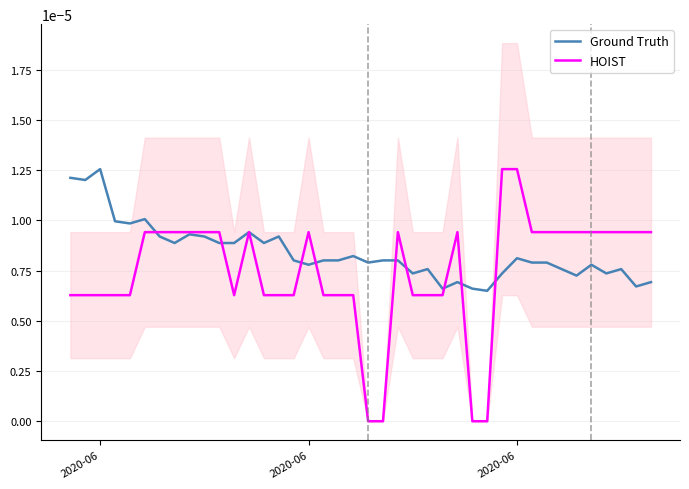

Does the chart have visible grid lines?

Yes